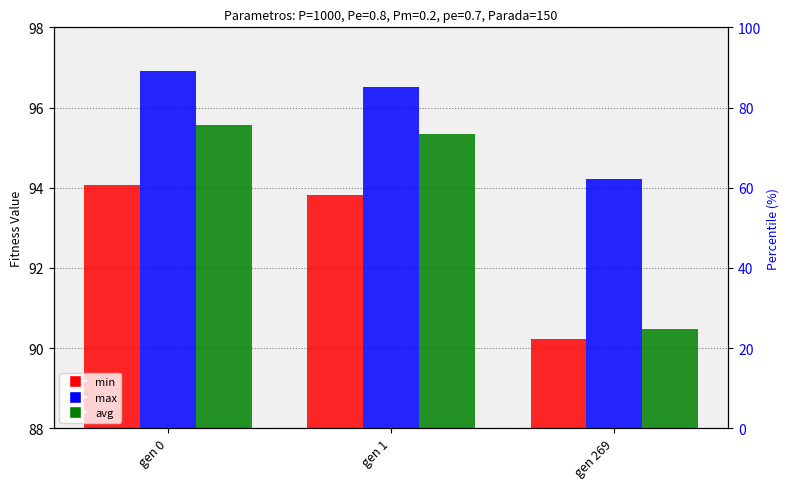

Which has a higher value, gen 0 or gen 1?

gen 0